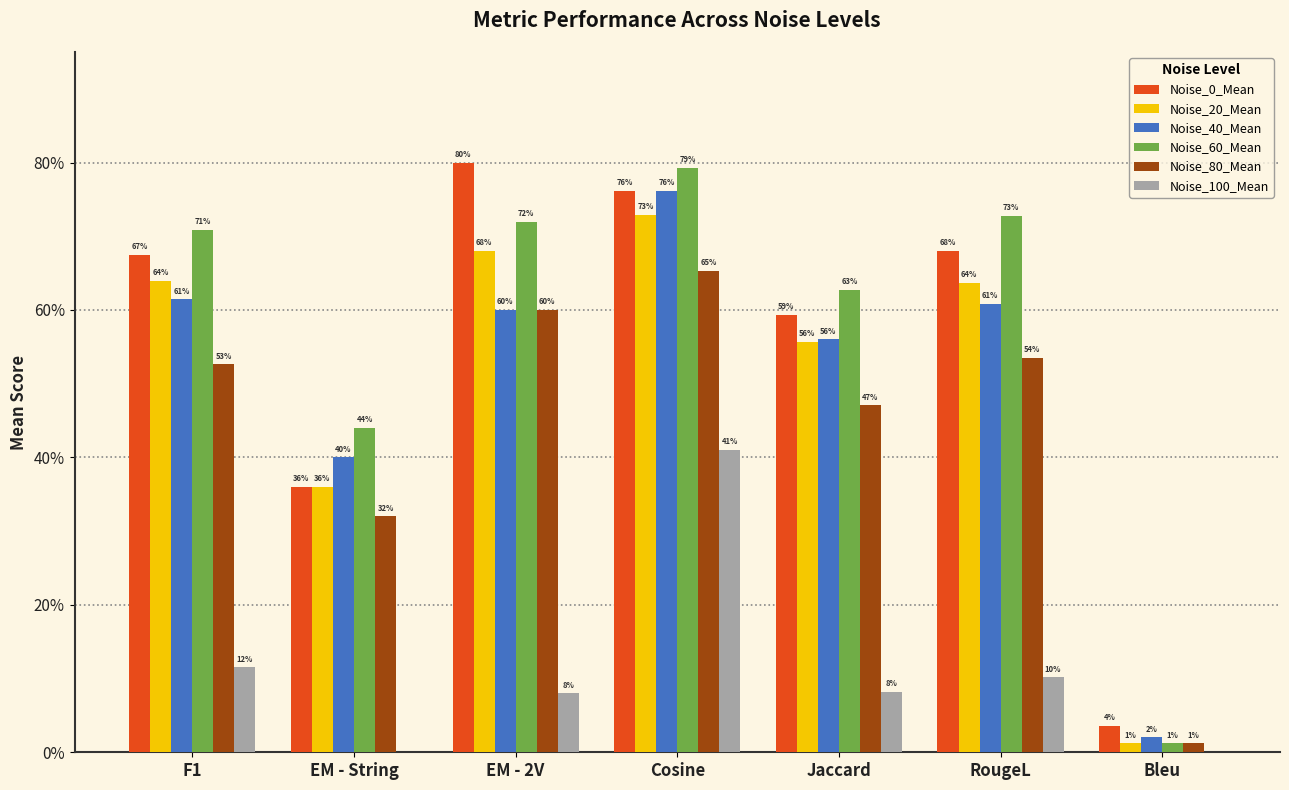

Are the bars horizontal?

No